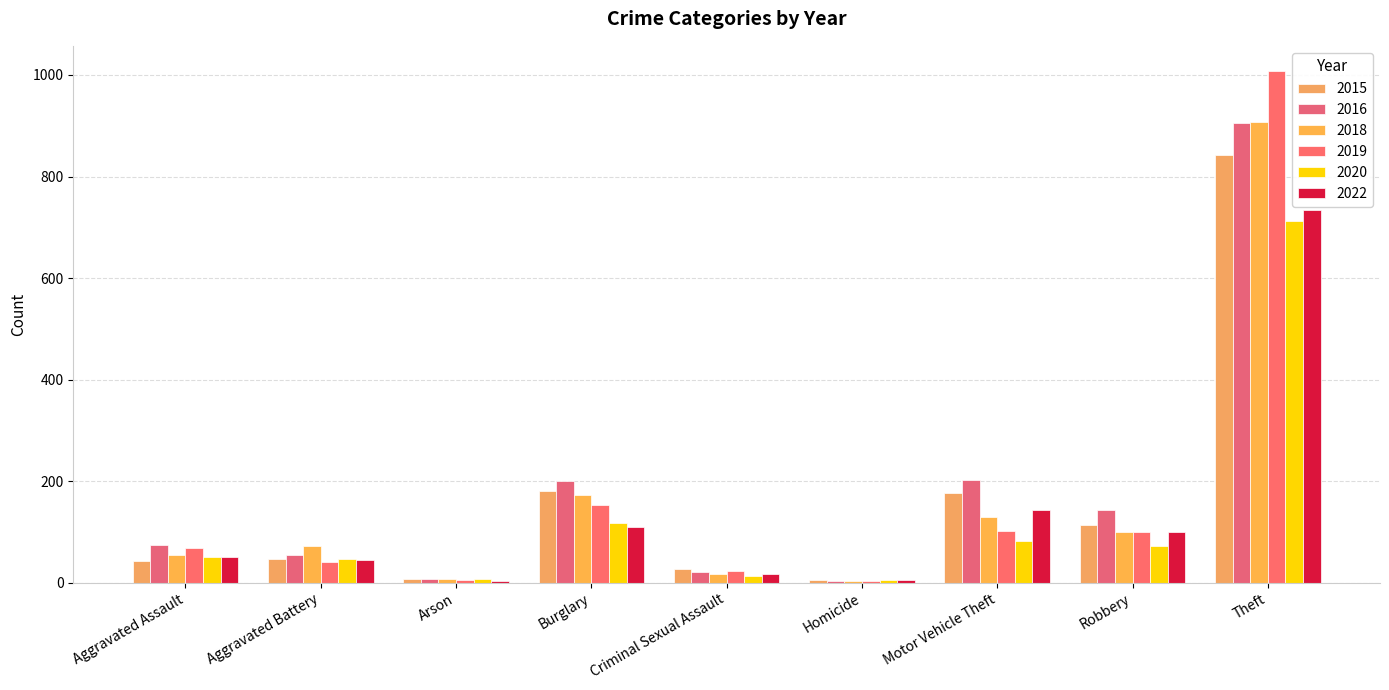

At which category is the sum across all series the highest?

Theft